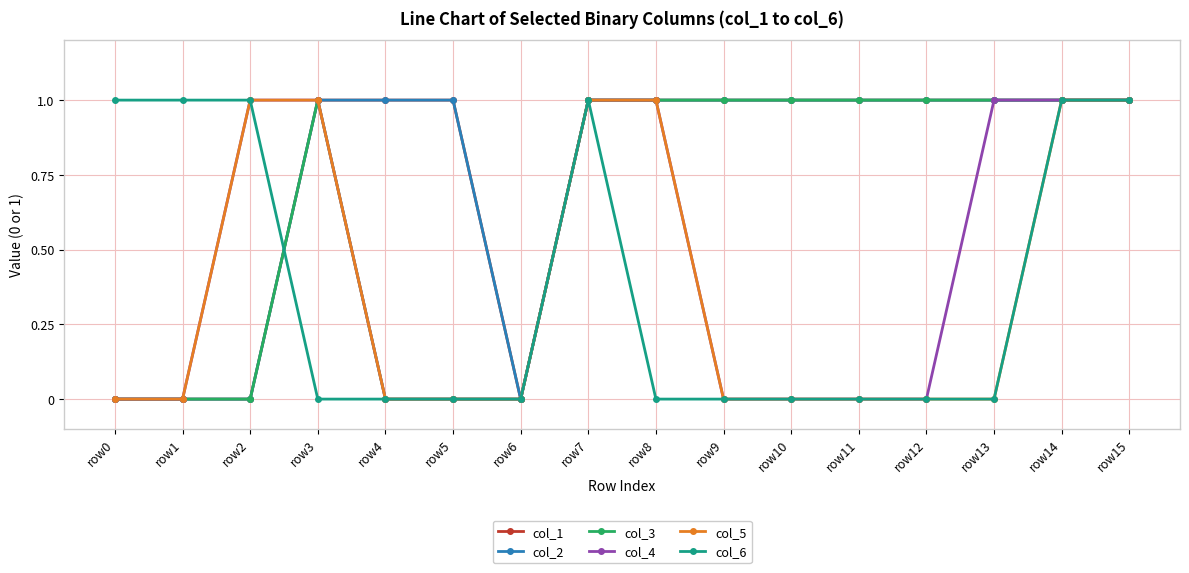

True or false: col_5 and col_3 intersect in this chart.

False